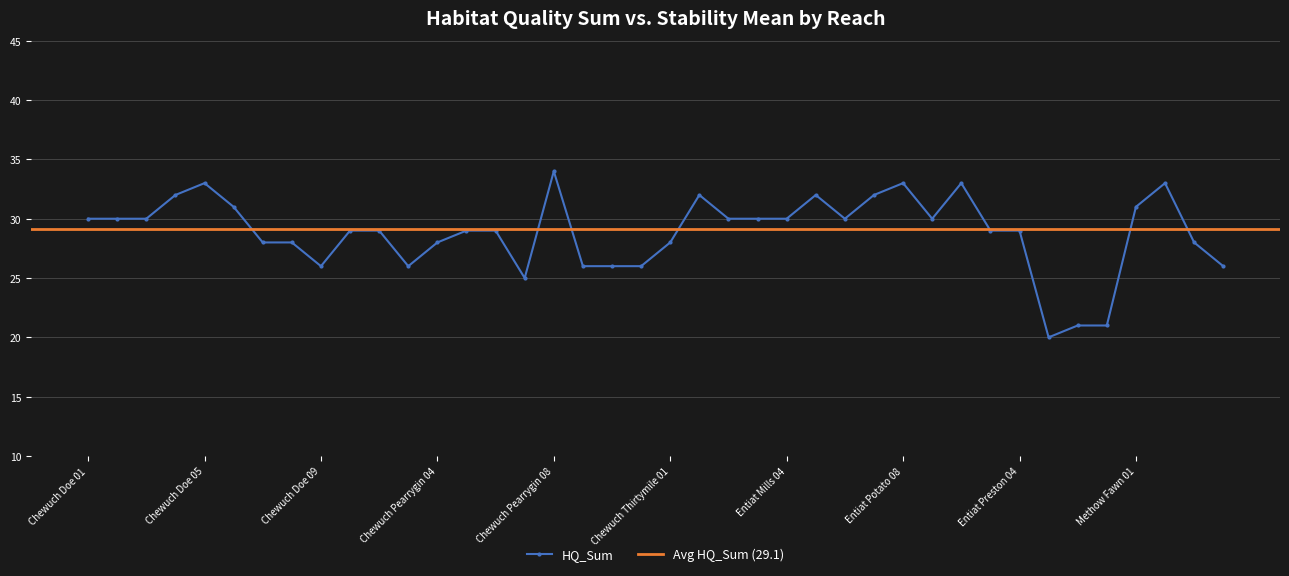

How many data points are less than 29?

15